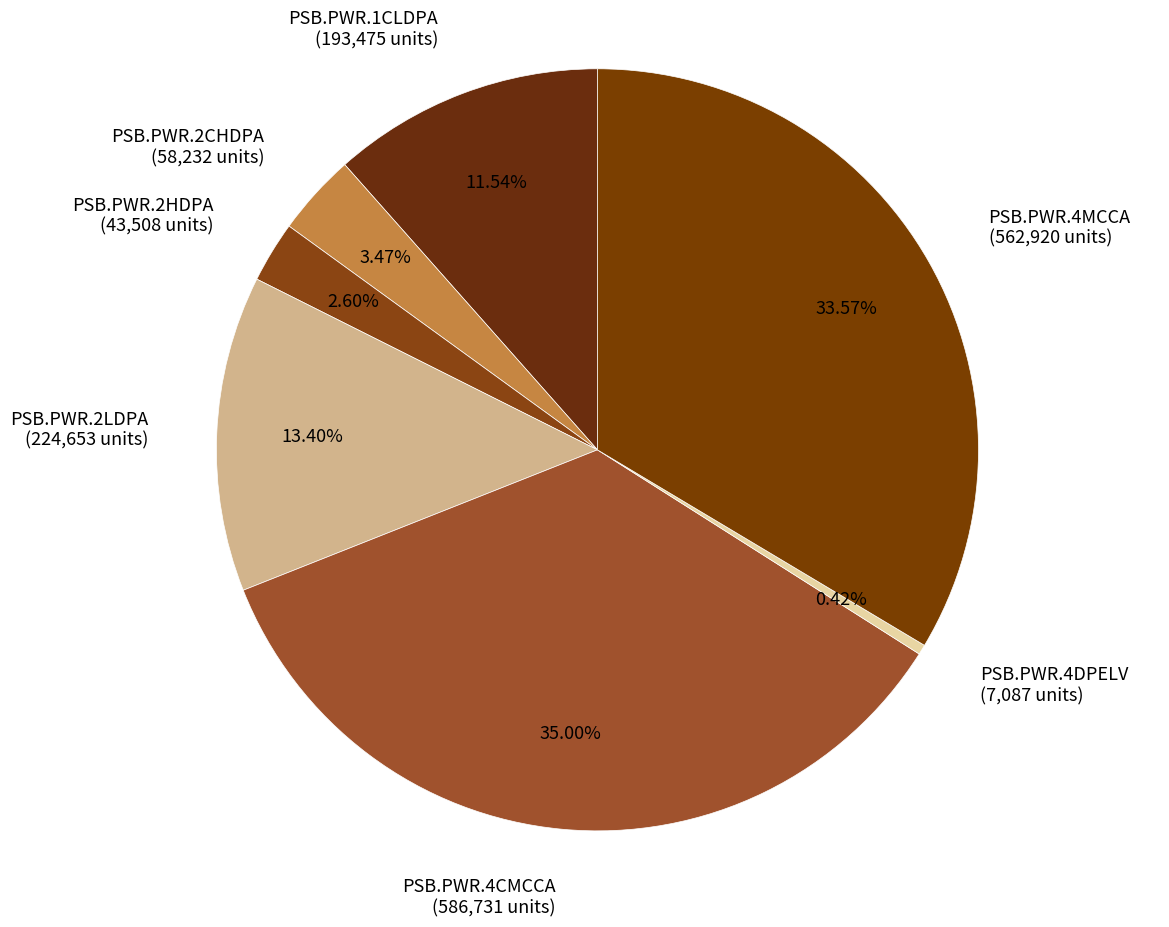

Approximately how many times larger is the value at PSB.PWR.2CHDPA compared to PSB.PWR.4CMCCA?

0.1